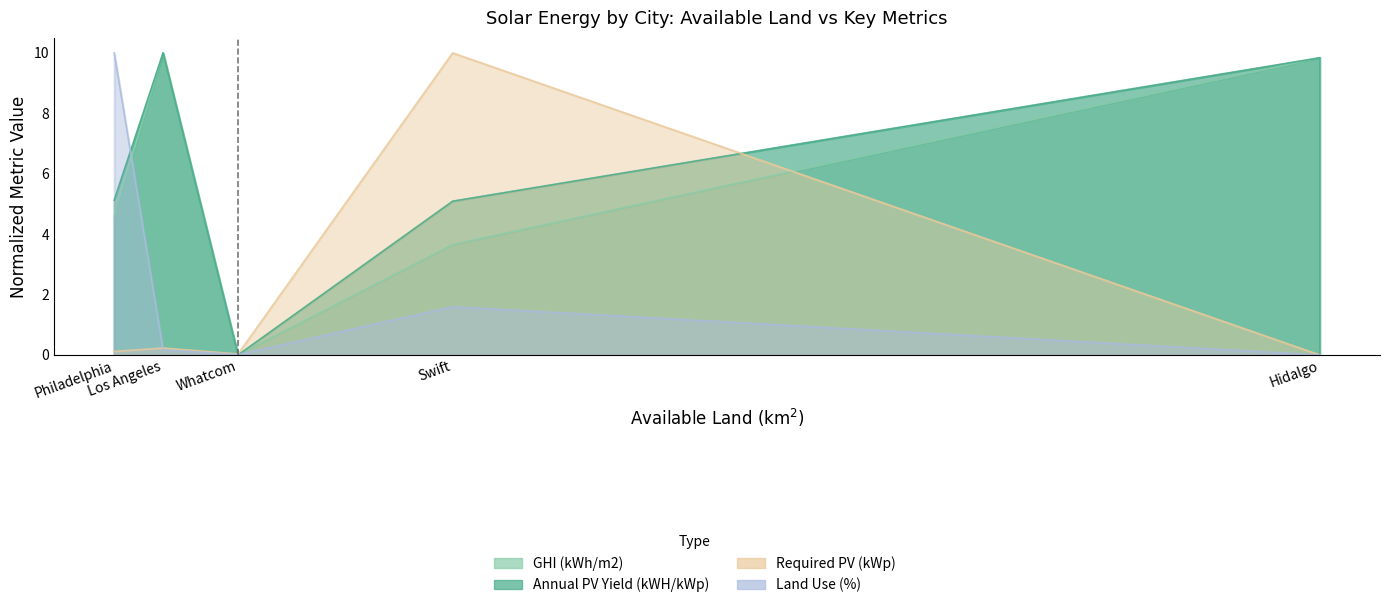

Which series ends up on top after the final intersection of GHI (kWh/m2) and Land Use (%)?

GHI (kWh/m2)